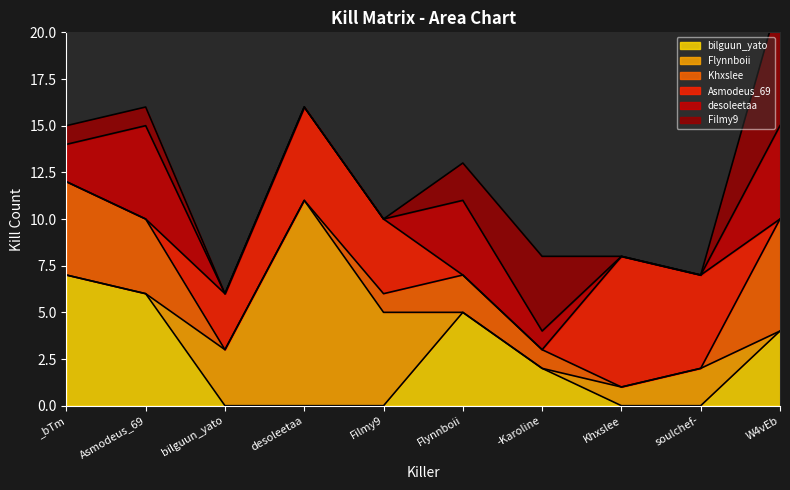

At which label does Khxslee reach its peak?

W4vEb